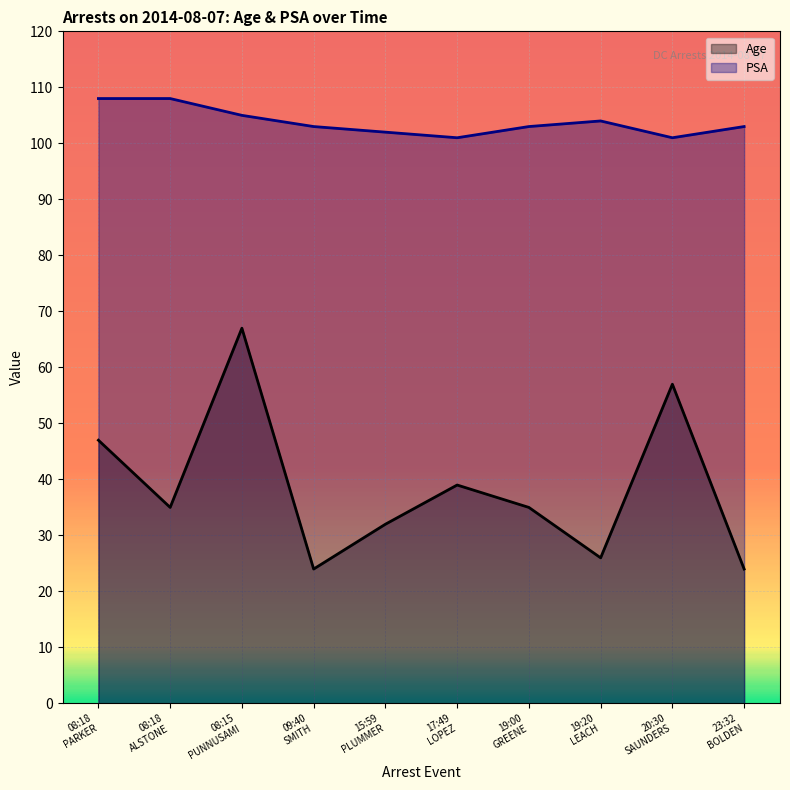

What are all the series names shown in the legend?

Age, PSA